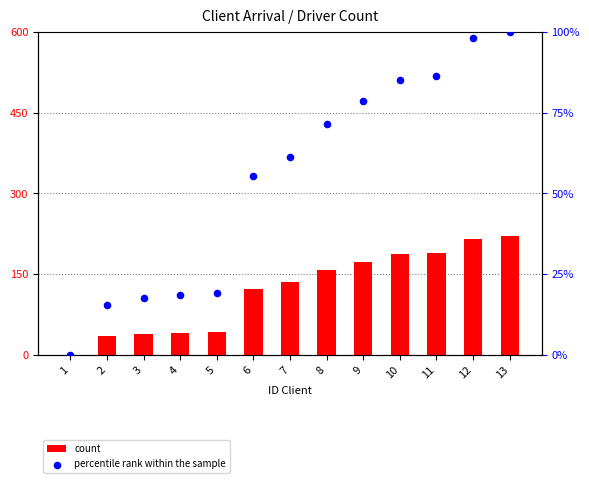

Which series has the largest total across all categories?

count